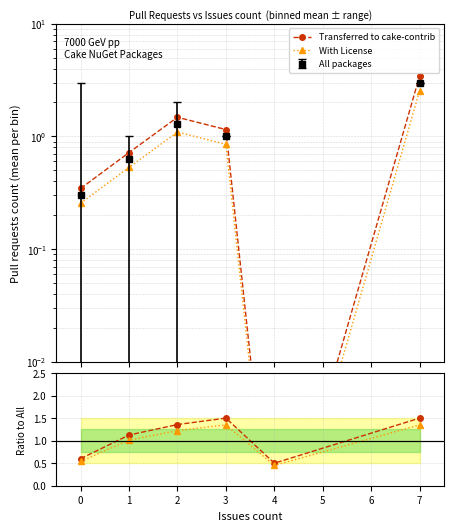

Reading left to right, what are all the values shown in this chart?

Transferred to cake-contrib: 0.3	0.7	1.5	1.1	0.0	3.4
With License: 0.3	0.5	1.1	0.8	0.0	2.5
Ratio: transferred: 0.6	1.1	1.4	1.5	0.5	1.5
Ratio: licensed: 0.5	1.0	1.2	1.4	0.5	1.4